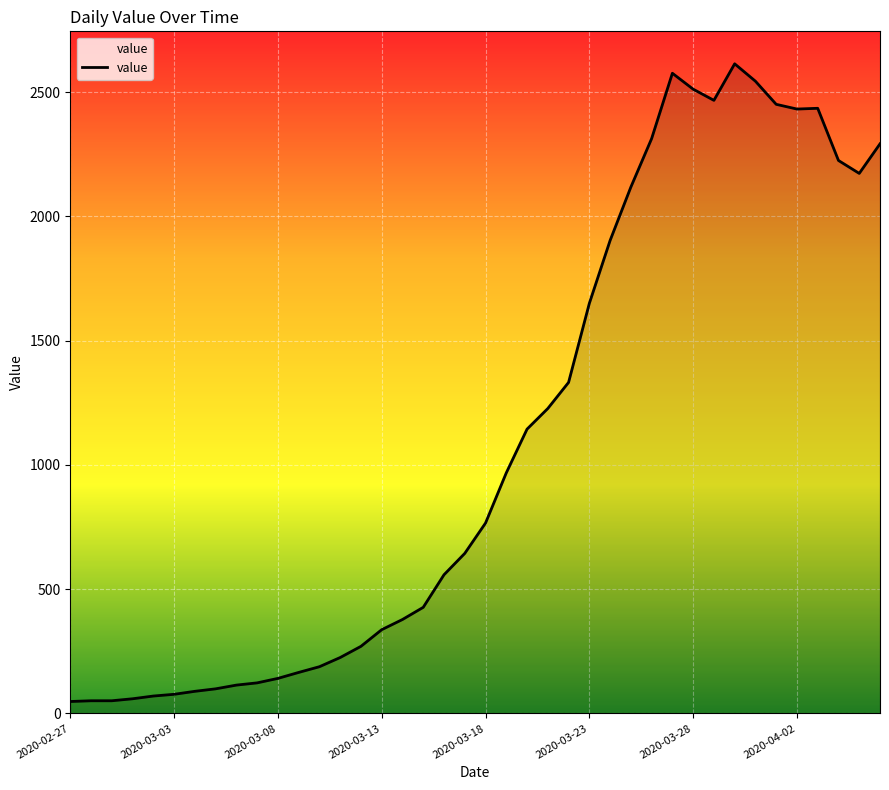

True or false: the data has more than 2 interior local peaks.

True